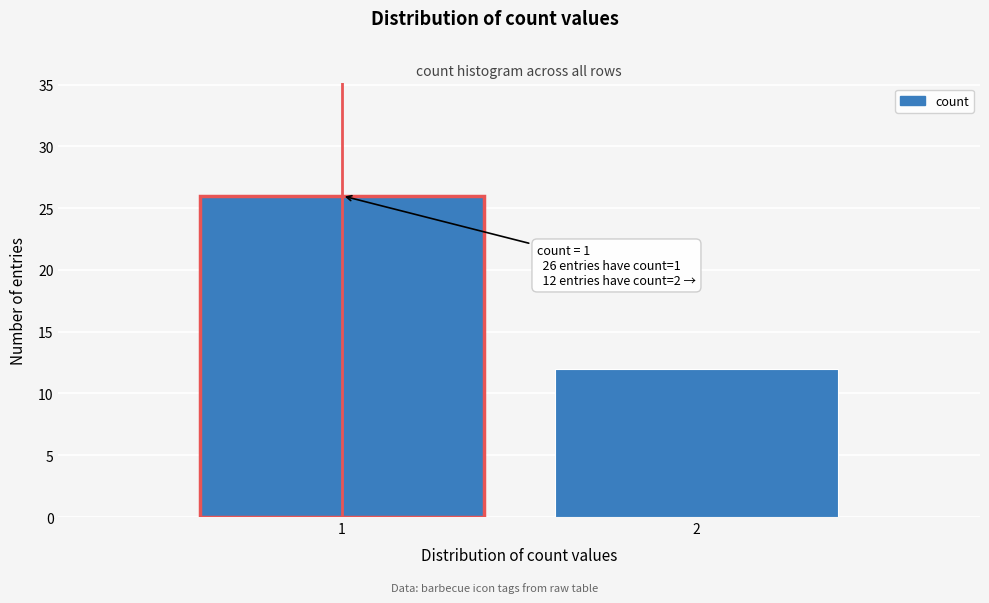

Reading left to right, what are all the values shown in this chart?

1=26	2=12